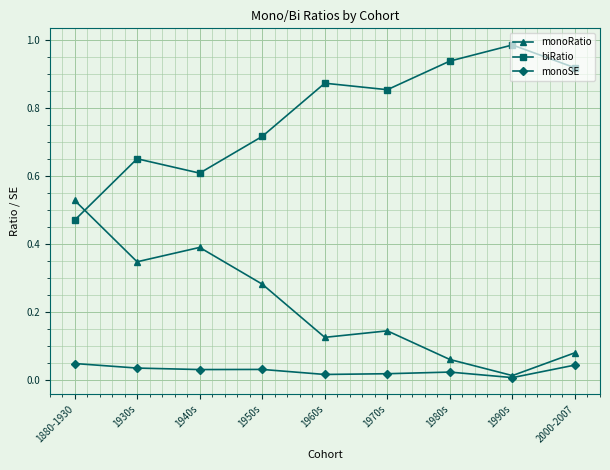

Rank the series by their maximum value, from lowest to highest.

monoSE, monoRatio, biRatio